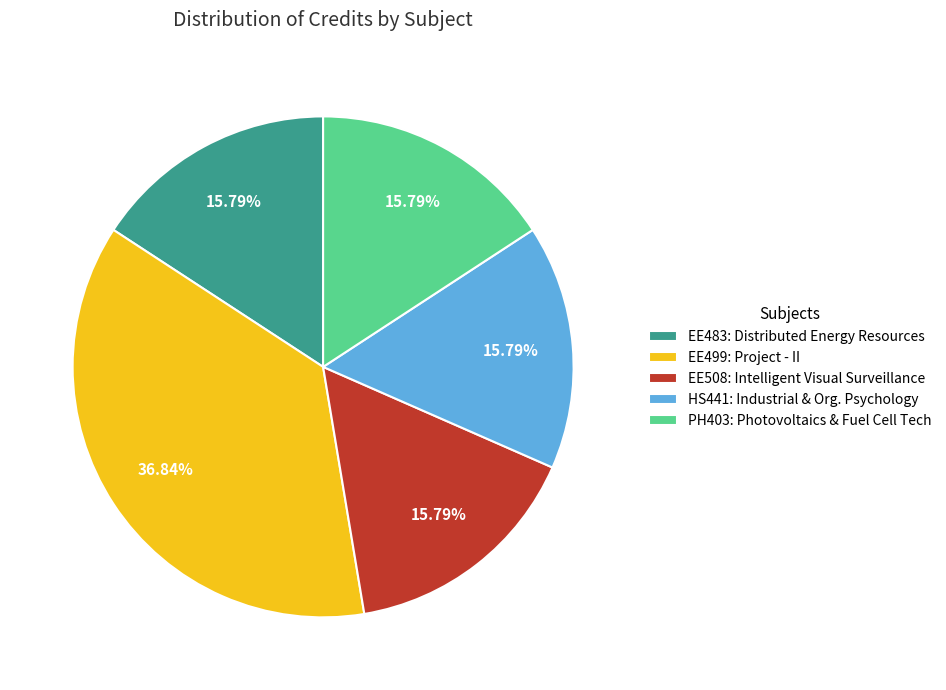

How many slices are in this pie chart?

5